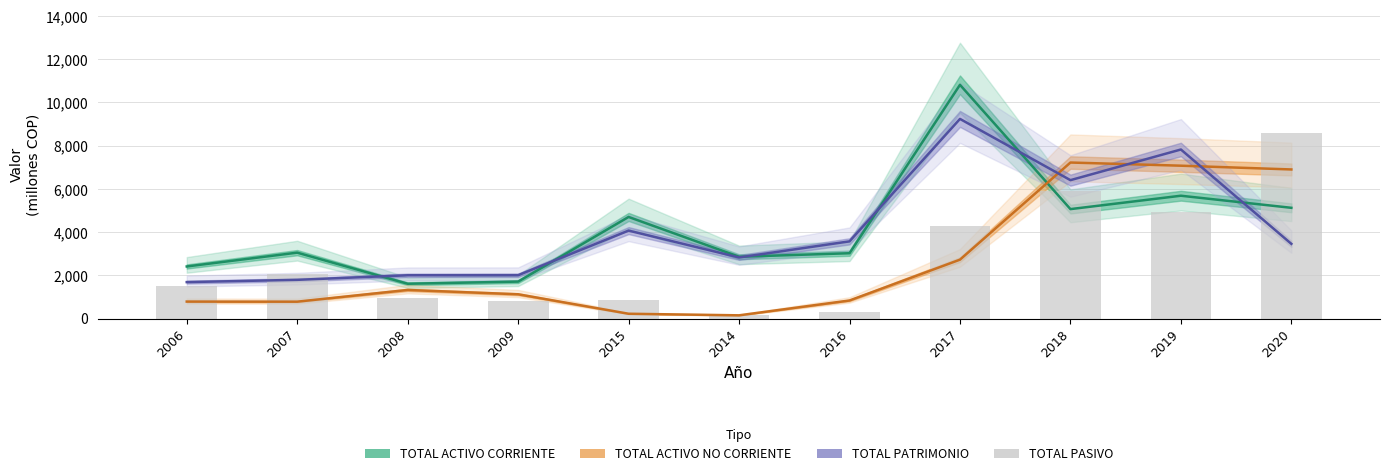

Is the value of TOTAL PASIVO at 2008 greater than the value of TOTAL ACTIVO NO CORRIENTE at 2008?

No